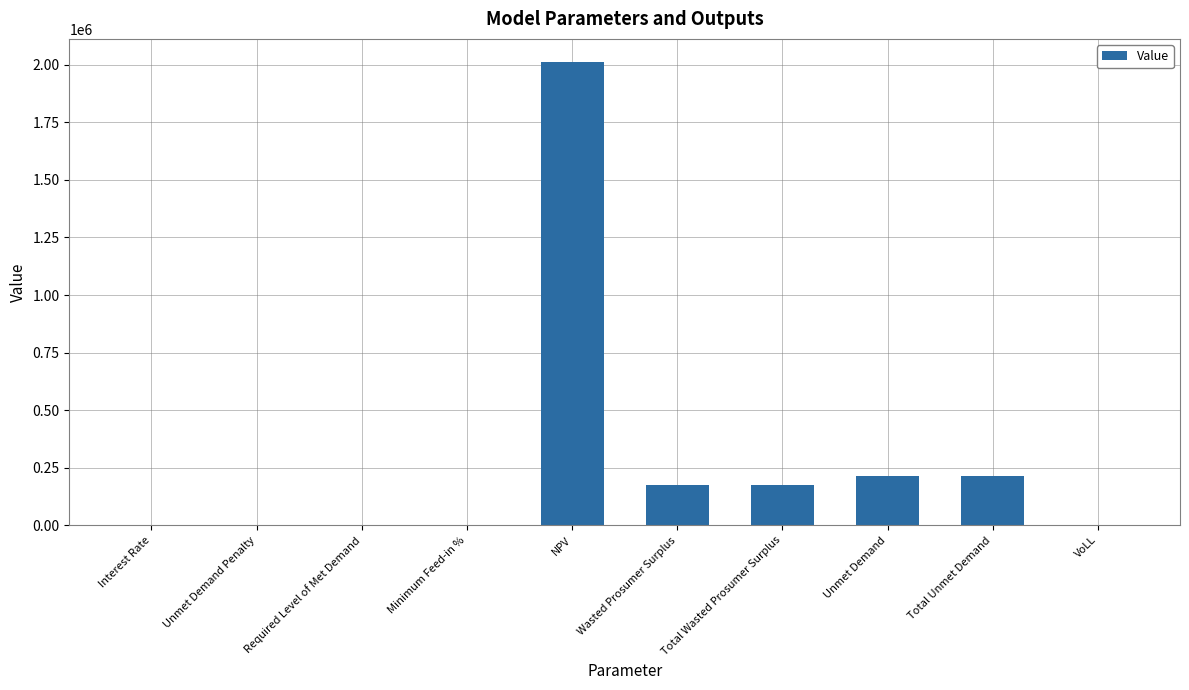

Which category has the highest value across all series?

NPV